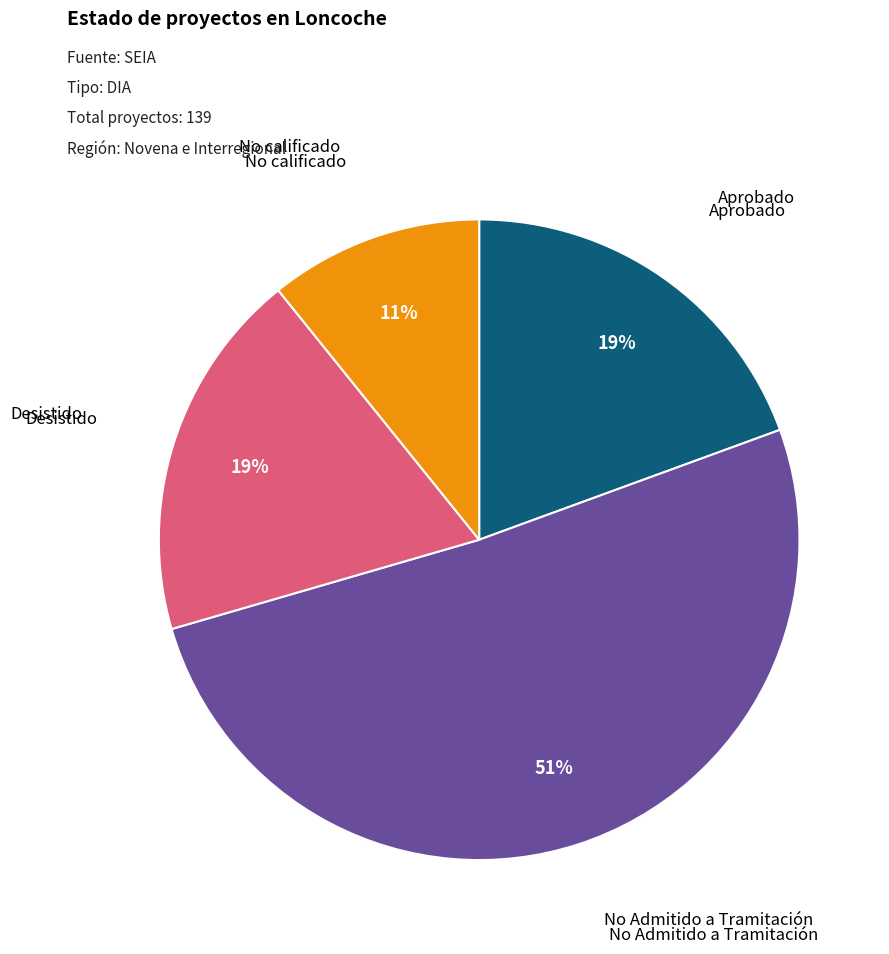

To the nearest percent, what is the difference between the largest and smallest slice percentages?

40%